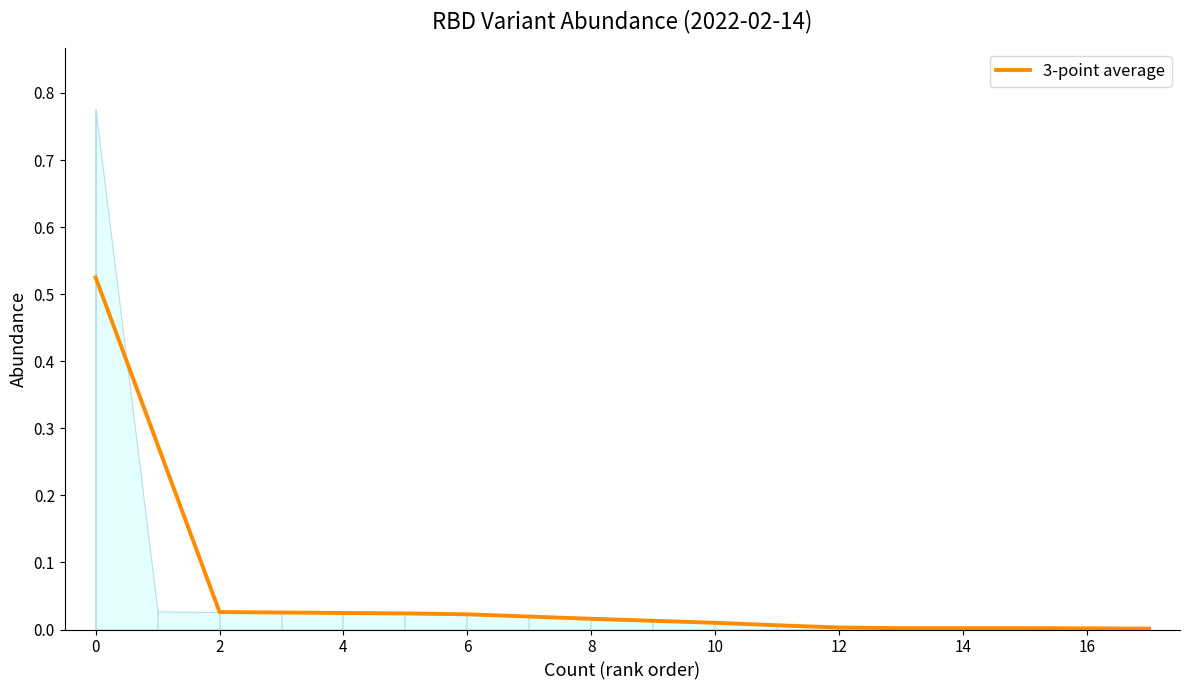

The 3-point average series shows 0.0 at 14. True or false?

True